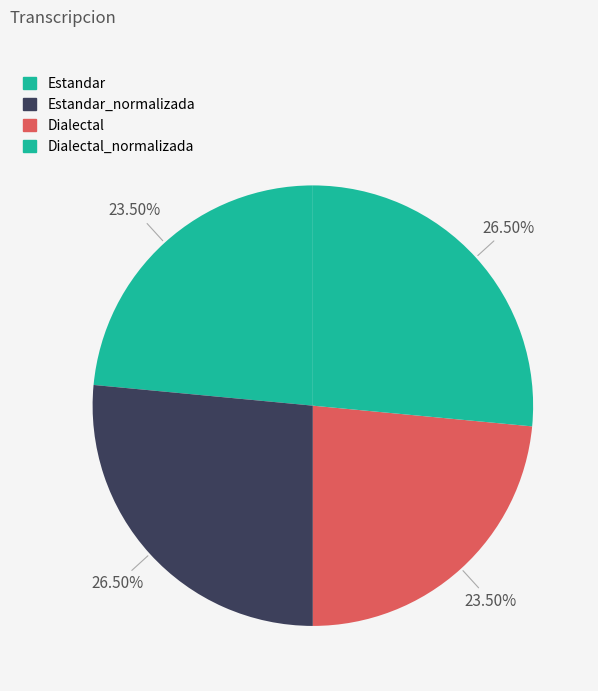

Count the number of slices in the pie.

4